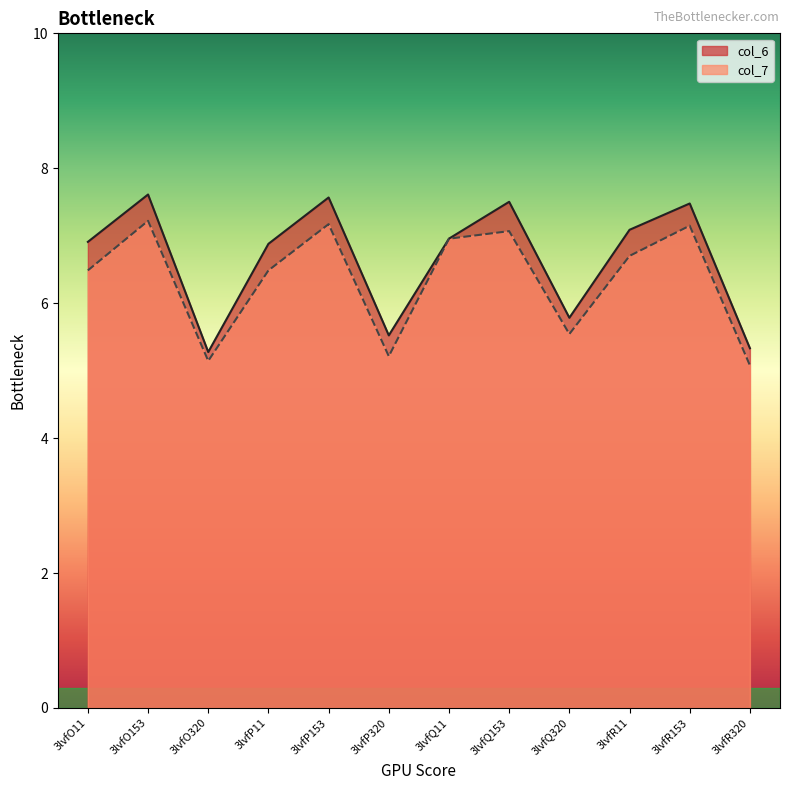

Reading left to right, transcribe all the data shown in this chart.

col_6: 6.9	7.6	5.3	6.9	7.6	5.5	7.0	7.5	5.8	7.1	7.5	5.3
col_7: 6.5	7.2	5.1	6.5	7.2	5.2	7.0	7.1	5.5	6.7	7.1	5.1